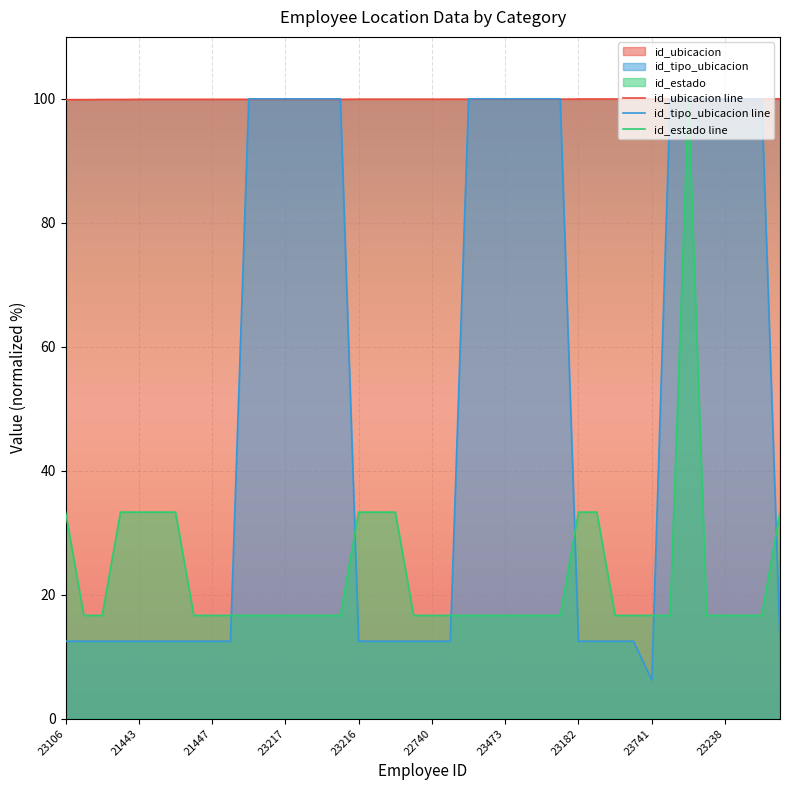

True or false: id_tipo_ubicacion has more than 0 points higher than both neighbors.

False